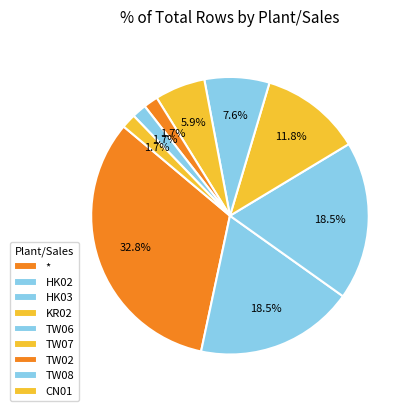

Which category has the smallest portion of the pie?

TW07